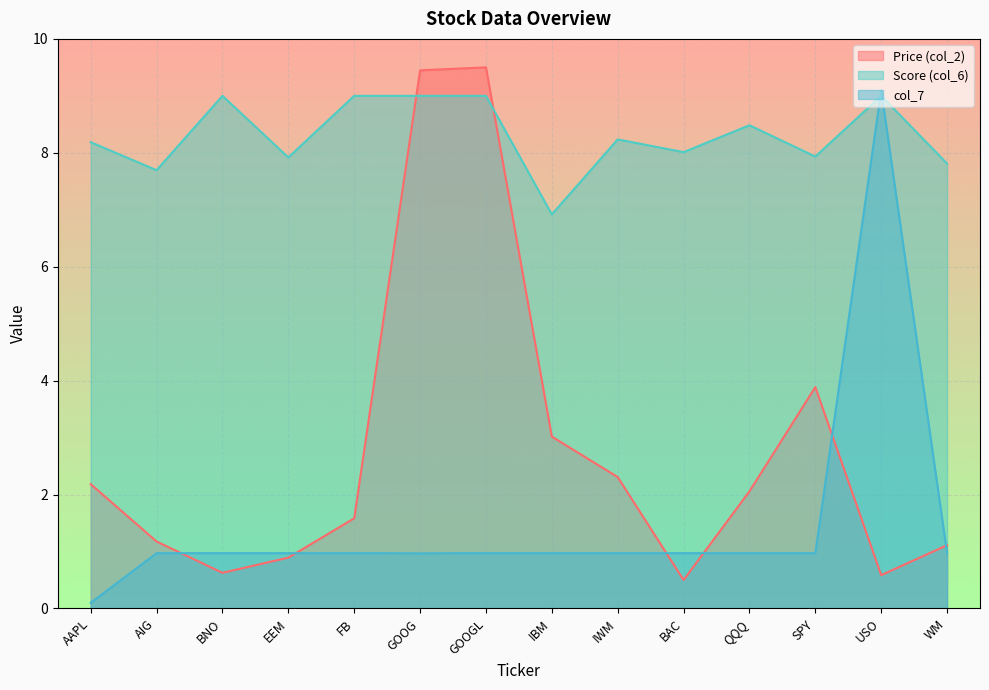

Rank the series at IWM from lowest to highest value.

col_7, Price (col_2), Score (col_6)